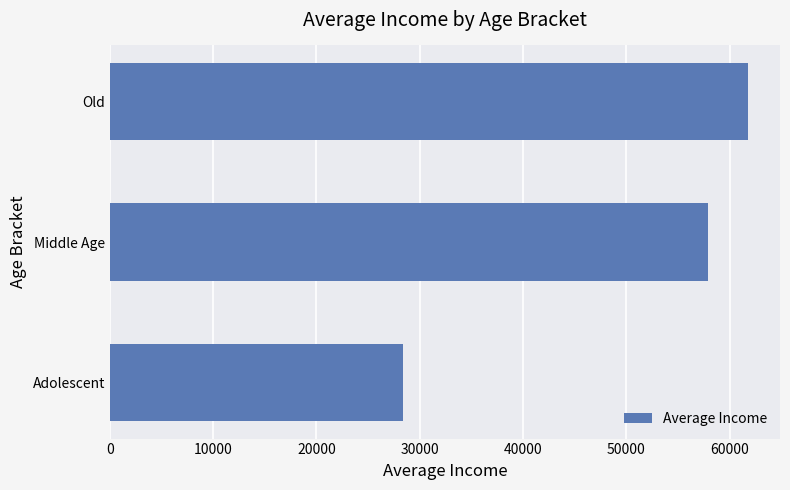

Reading top to bottom, list all the values displayed in this chart.

61776	57892	28333